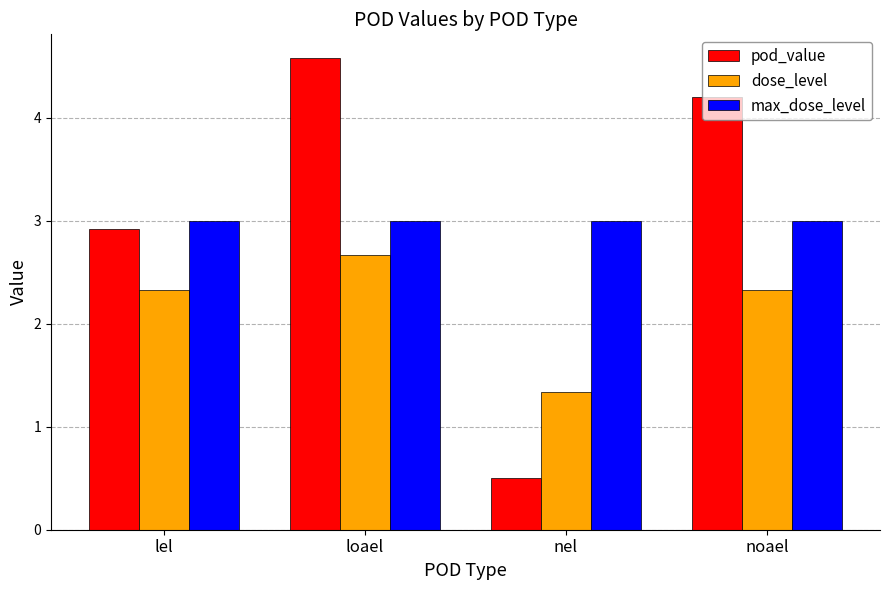

What is the sum of all dose_level values?

8.7